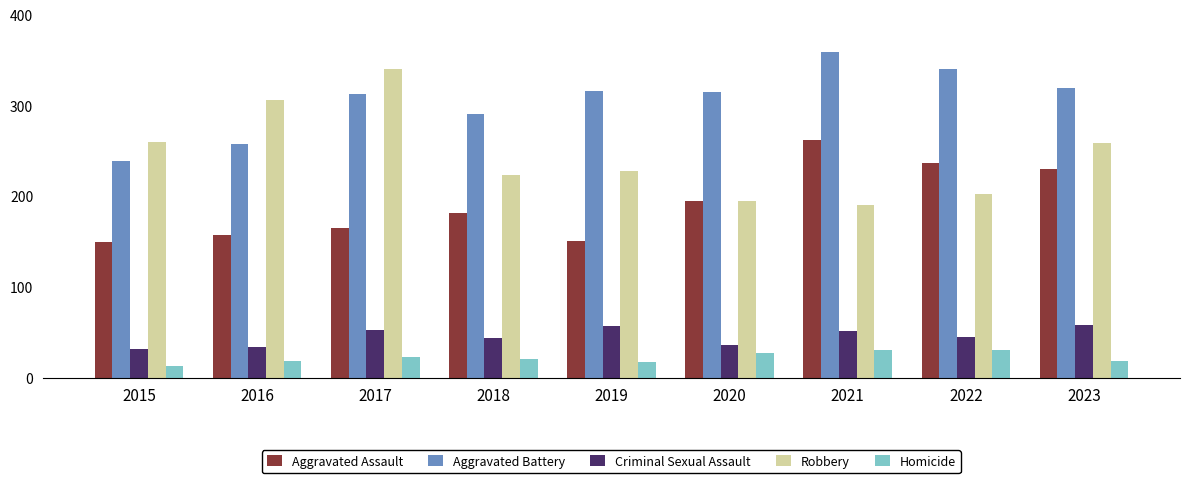

What are all the series names shown in the legend?

Aggravated Assault, Aggravated Battery, Criminal Sexual Assault, Robbery, Homicide